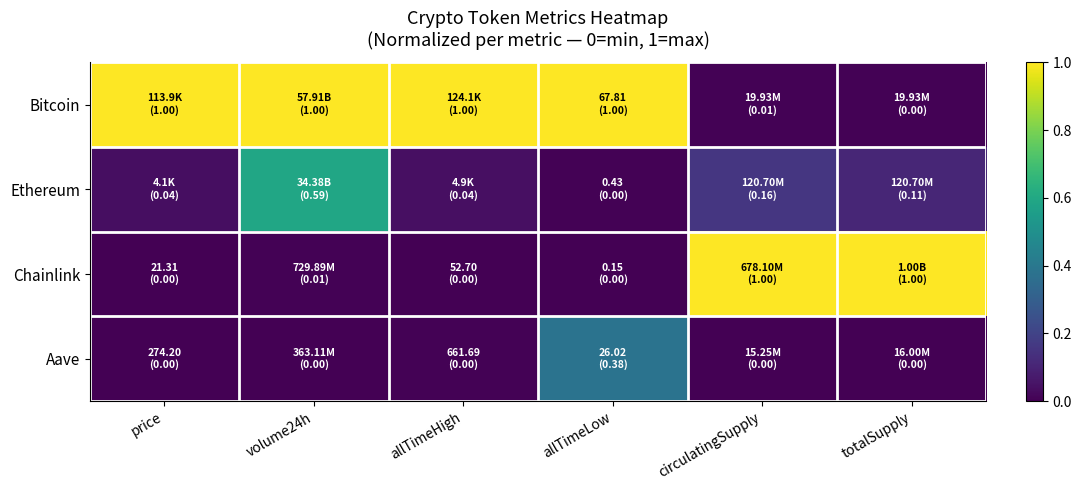

What is the total value across all series at allTimeHigh?

1.0